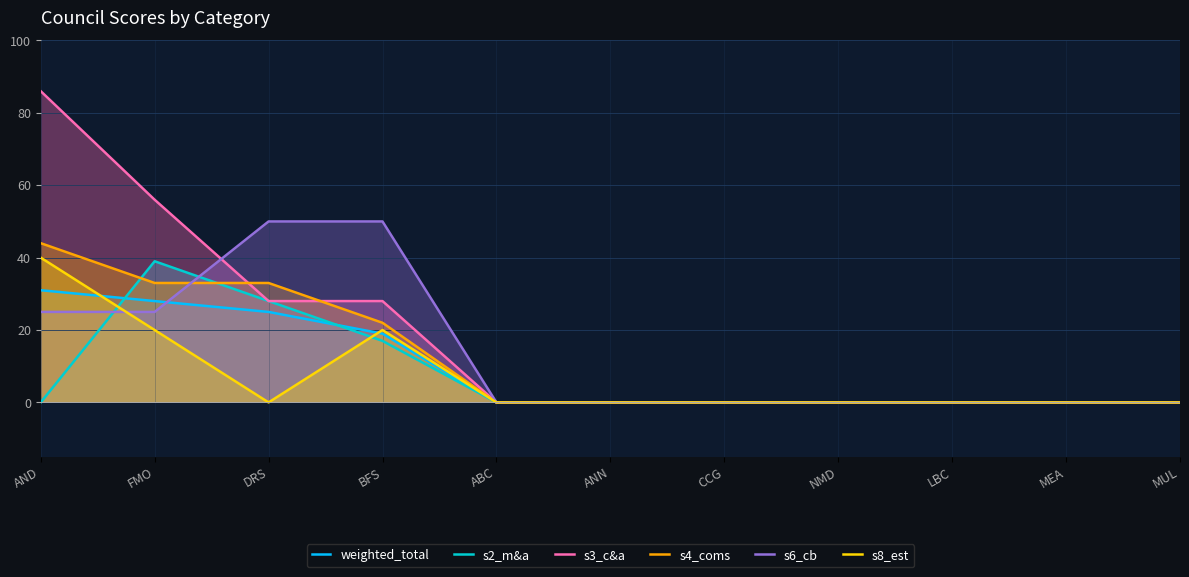

True or false: s3_c&a has more than 2 interior local peaks.

False